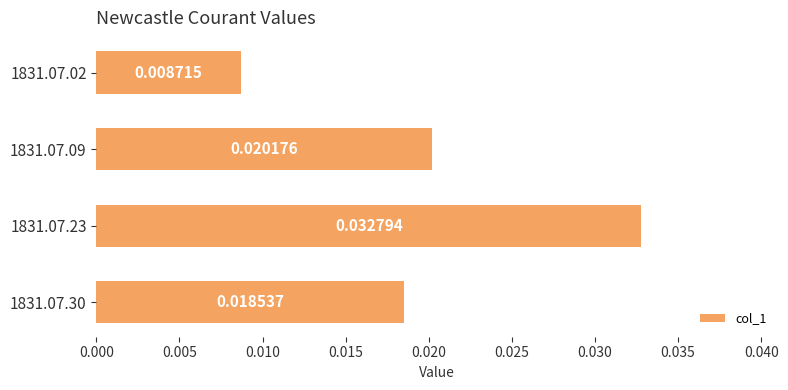

List the labels in order of value, largest first.

1831.07.23, 1831.07.09, 1831.07.30, 1831.07.02